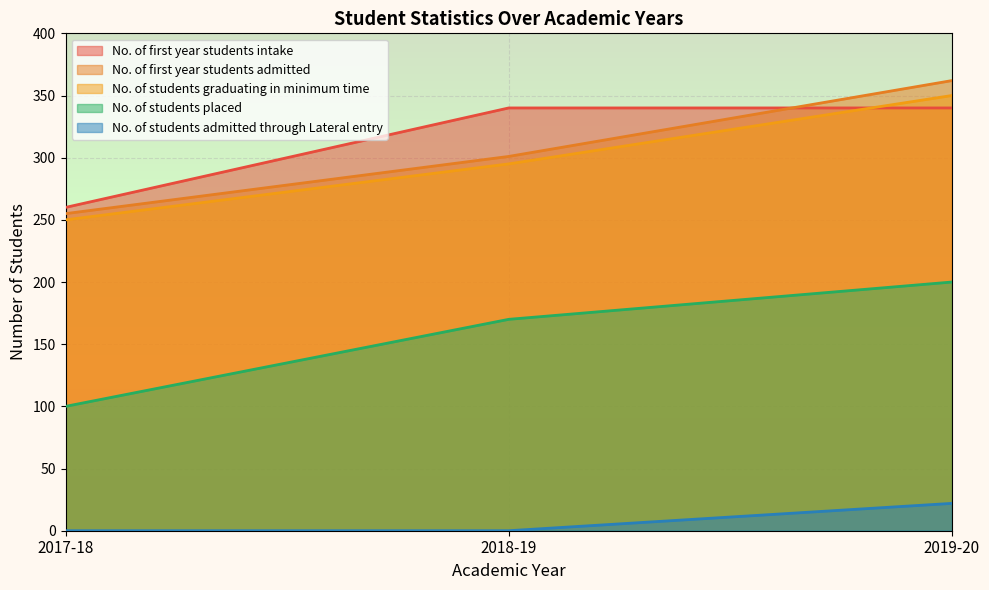

What is the difference between the highest and lowest values at 2019-20?

340